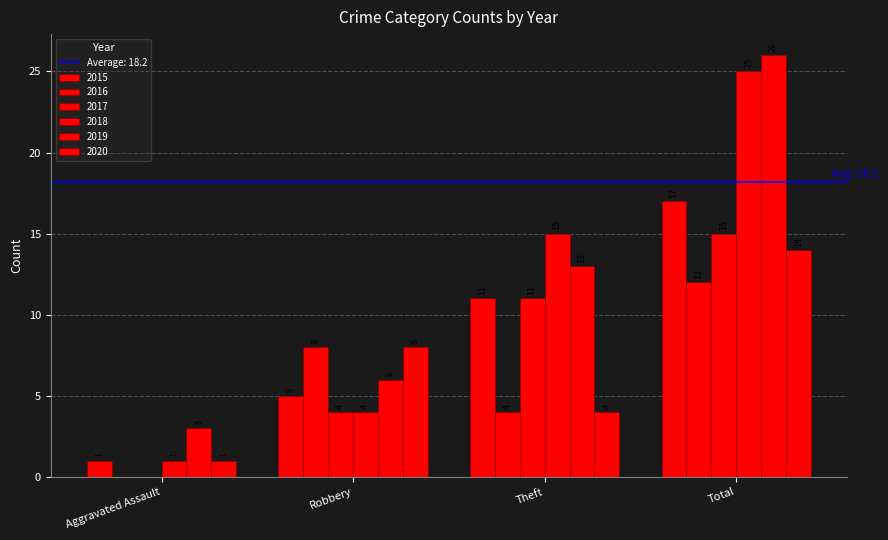

What is the sum of all 2016 values?

24